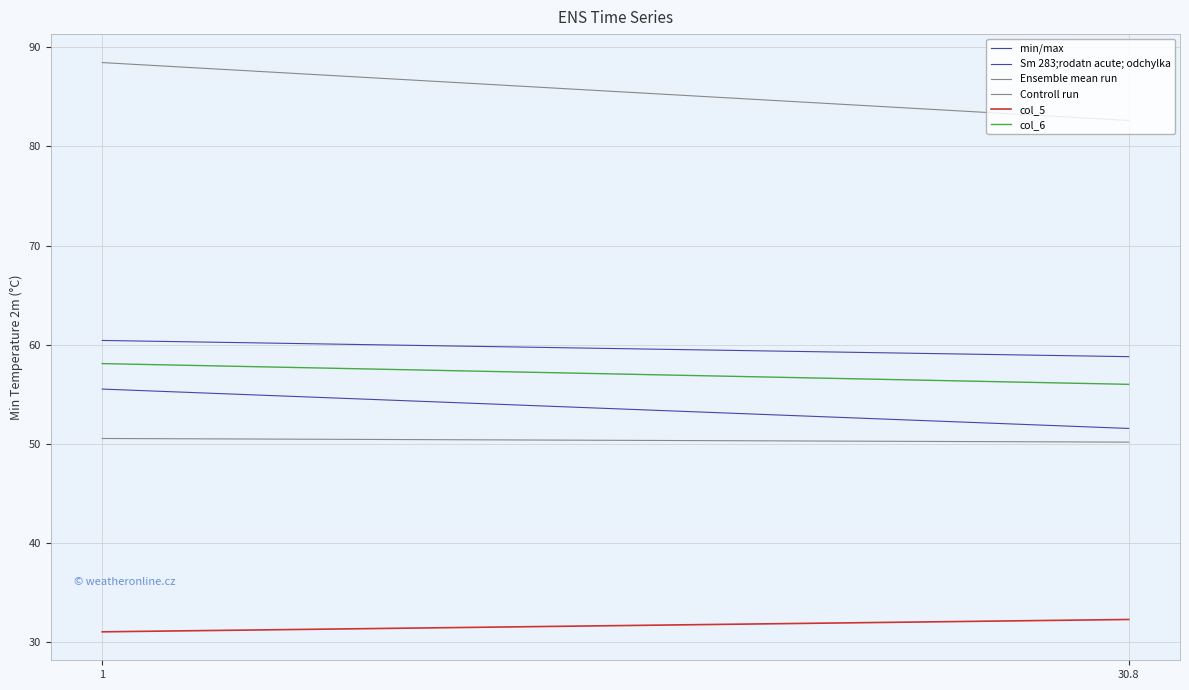

Which category has the highest value across all series?

1